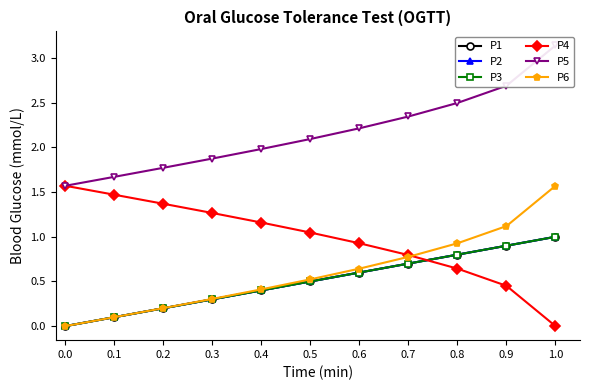

What is the approximate value of P4 at 0.8?

0.6